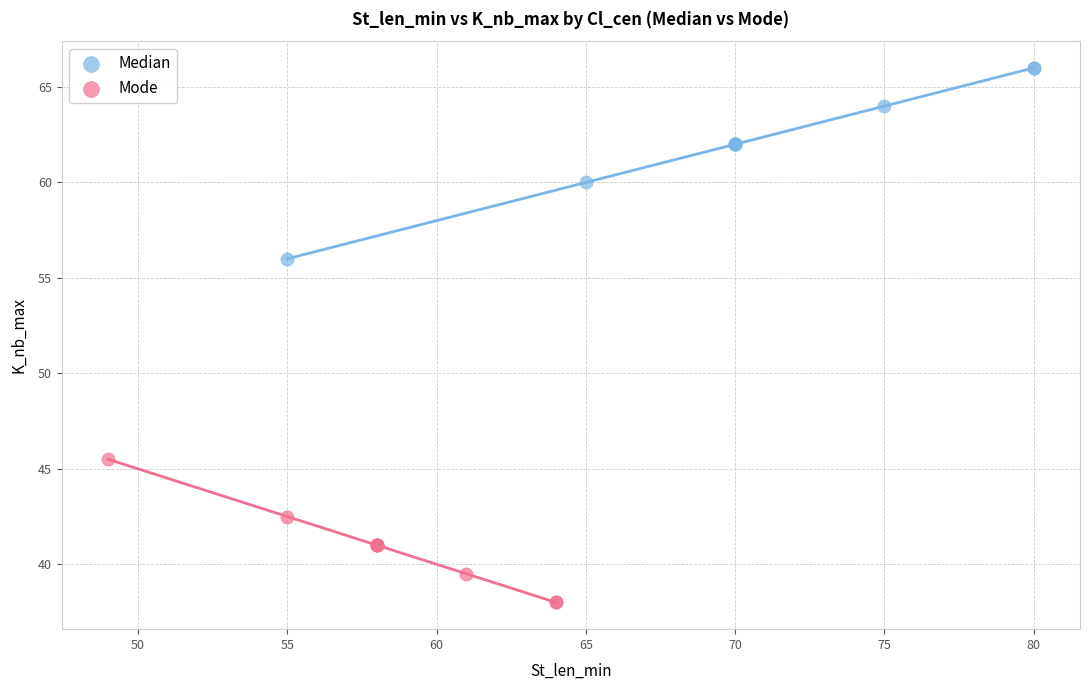

Which series contains the lowest Y value?

Mode